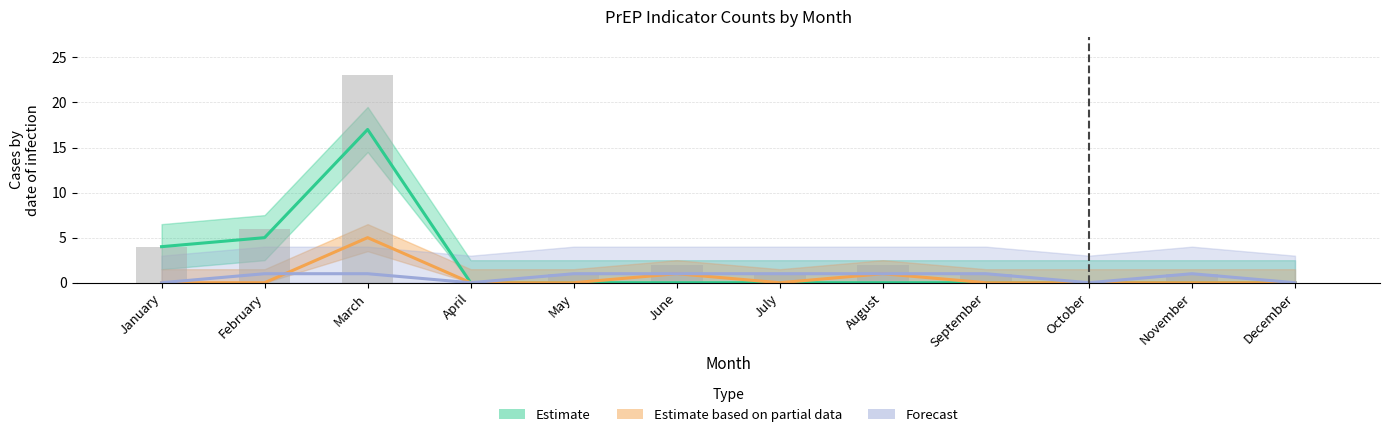

True or false: Other Women at High Risk_F has a value of 10 at July.

False